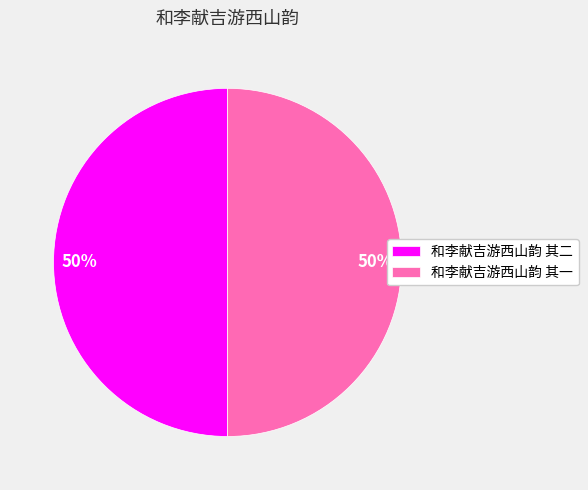

To the nearest percent, what percentage of the pie is 和李献吉游西山韵 其一?

50%